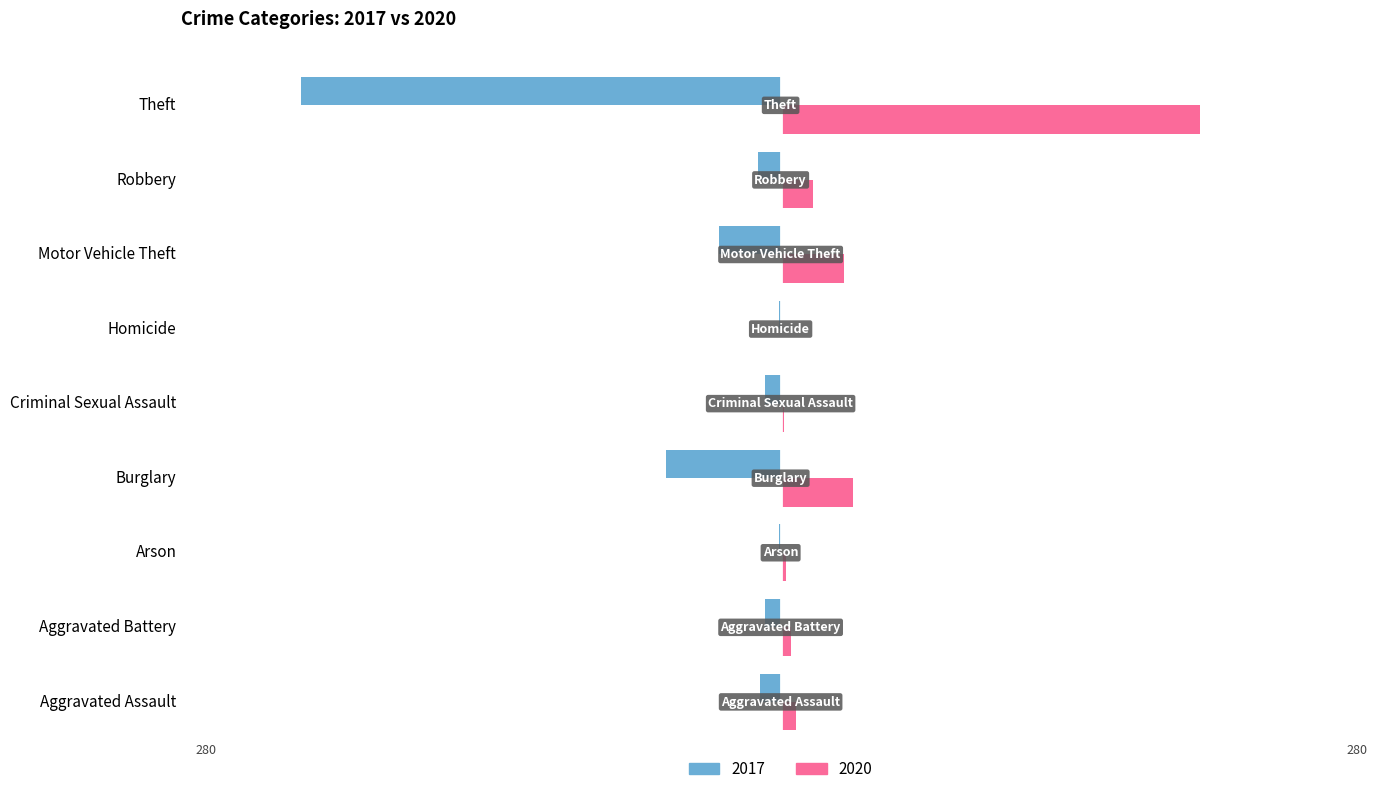

The value of 2020 at Aggravated Assault is 9. True or false?

True